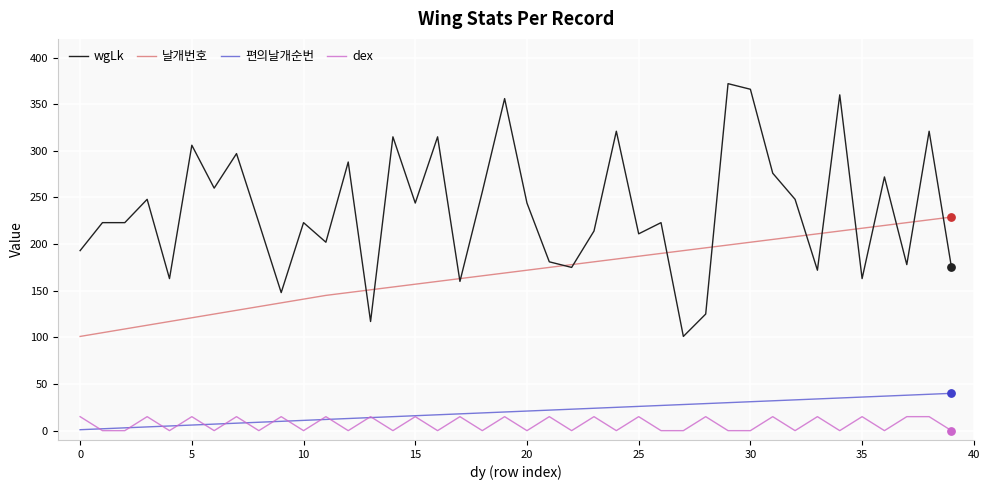

Which series has the largest total across all categories?

wgLk